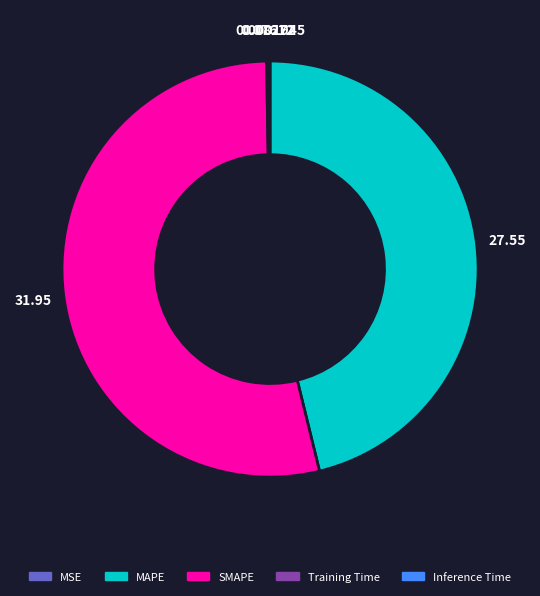

Which slice is the largest?

SMAPE